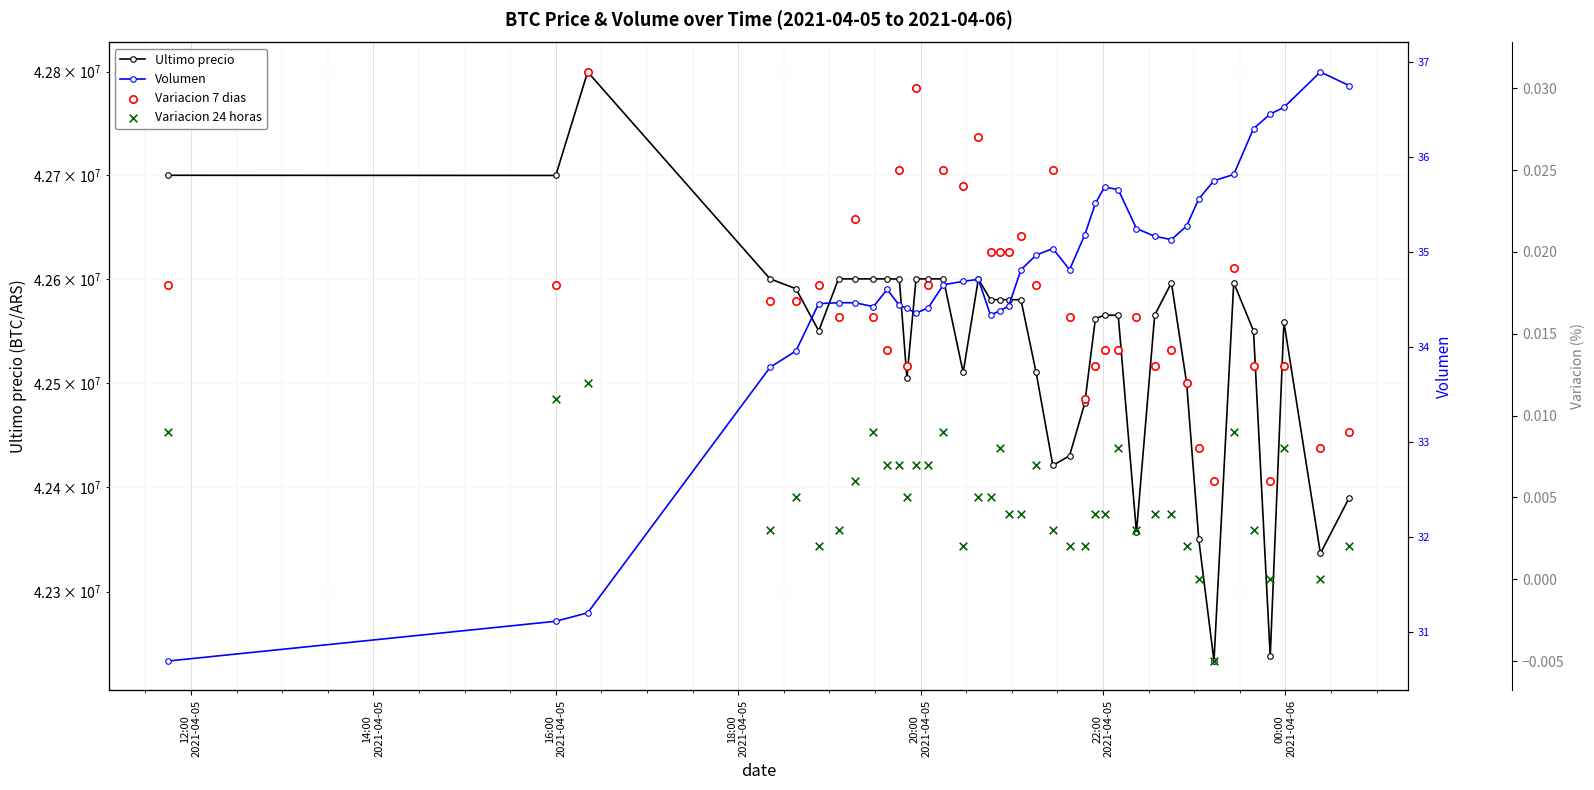

What are all the series names shown in the legend?

Ultimo precio, Volumen, Variacion 7 dias, Variacion 24 horas